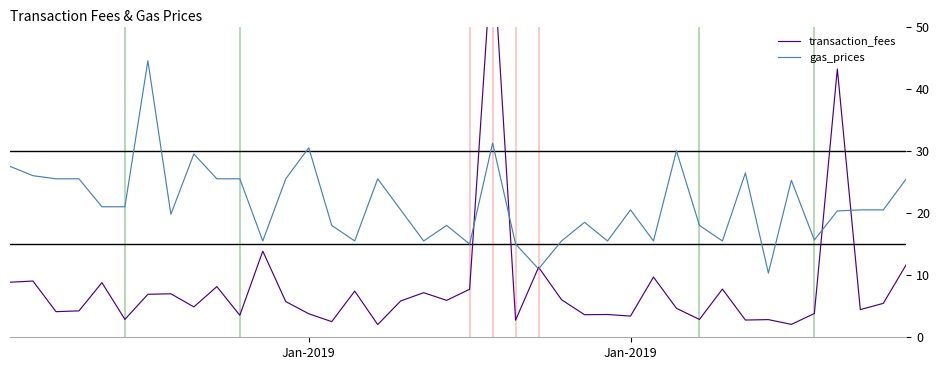

Which has a higher value, Jan-2019 or 13?

Jan-2019